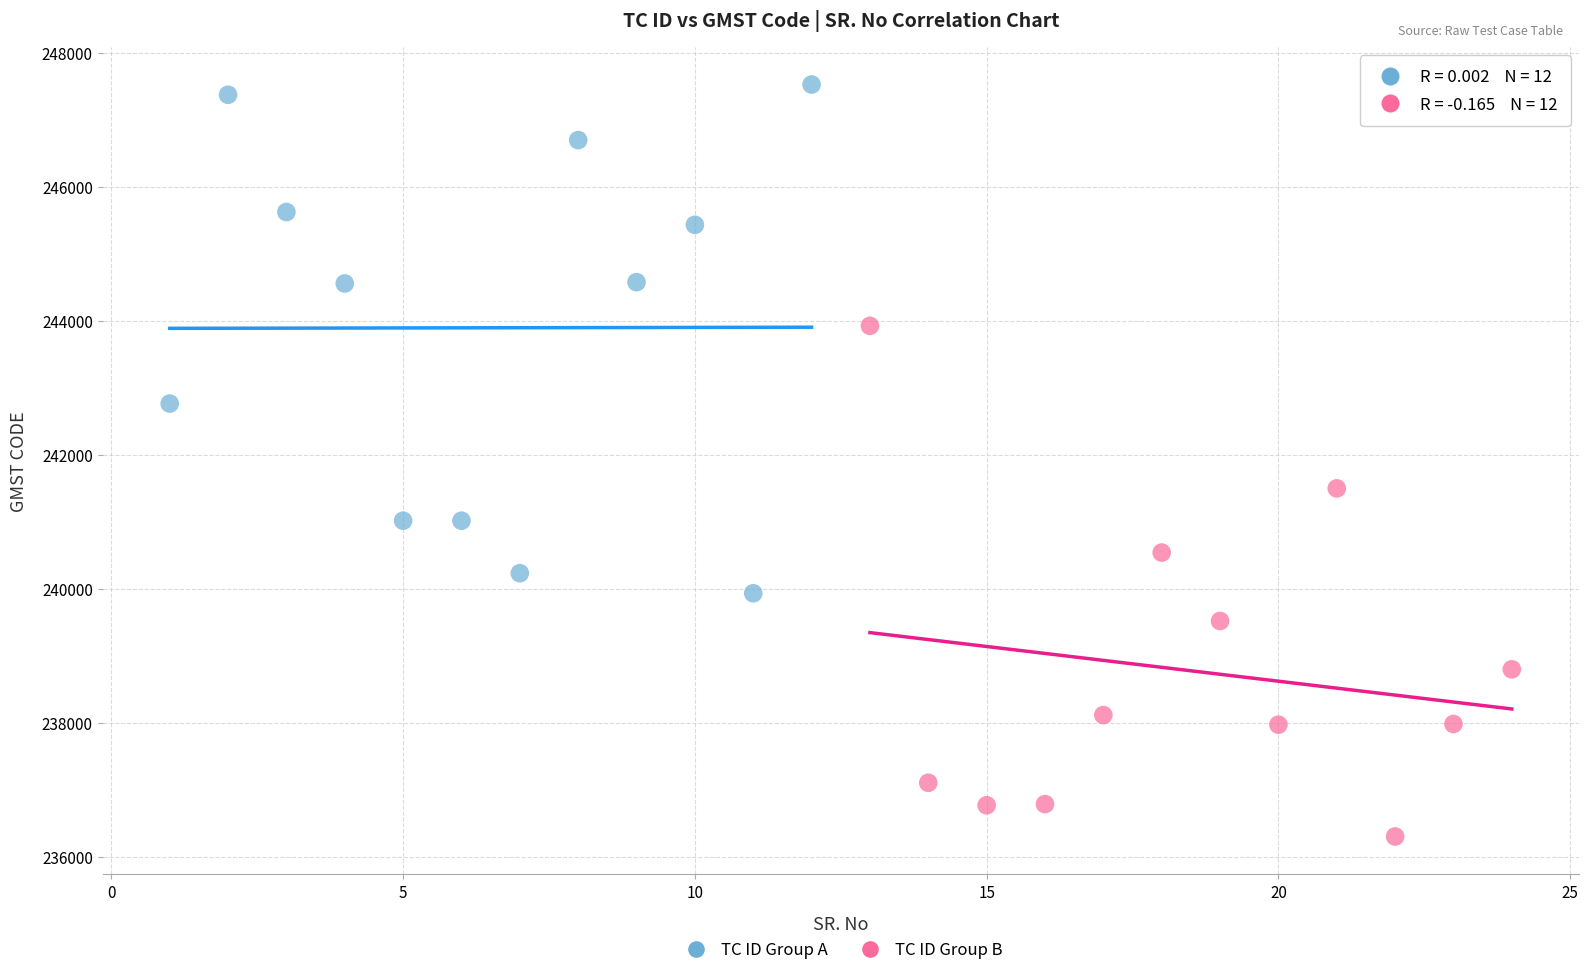

Which series contains the lowest Y value?

TC ID Group B